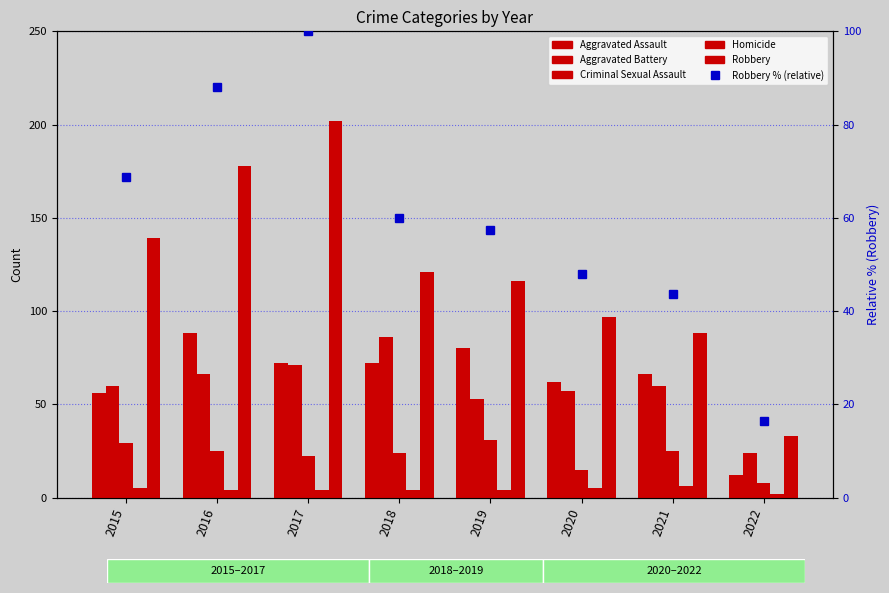

What is the greatest value displayed?

202.0